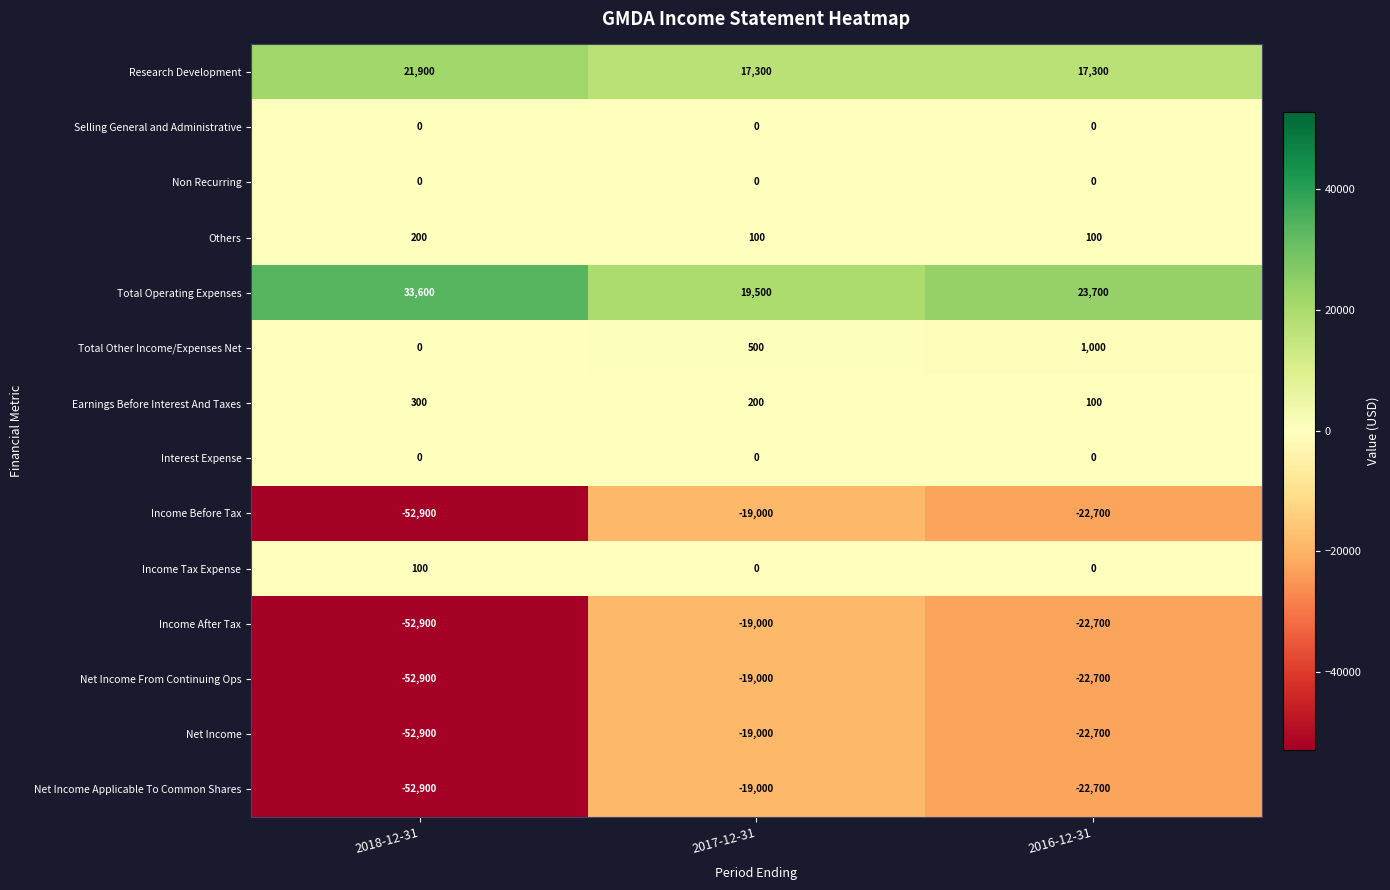

Which category has the highest value across all series?

2018-12-31